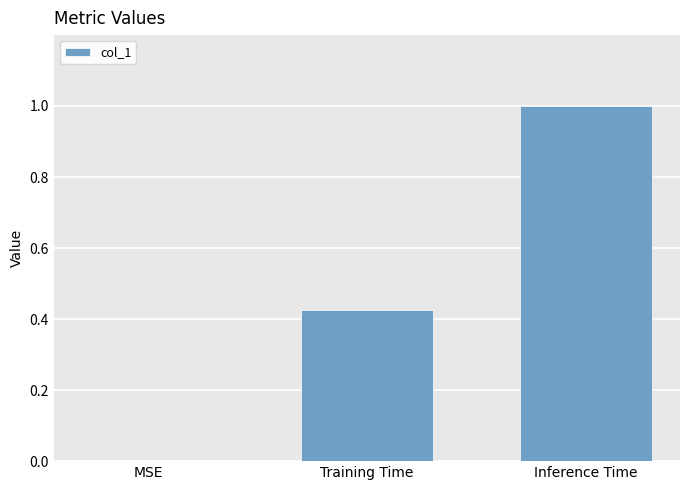

Which category has the highest value across all series?

Inference Time